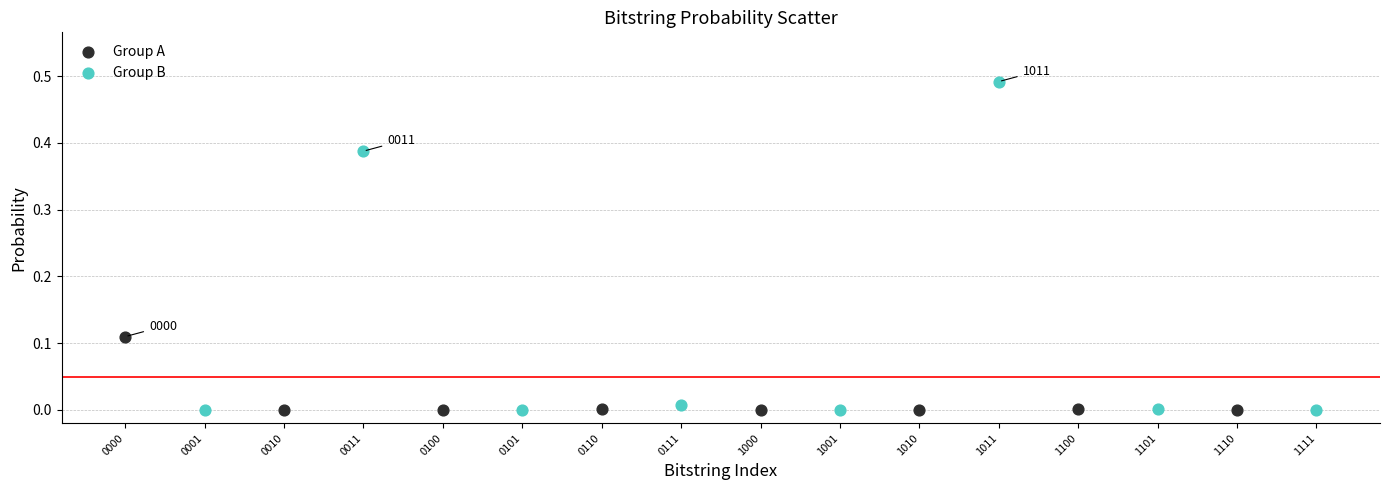

Which series reaches the maximum Y coordinate?

Group B